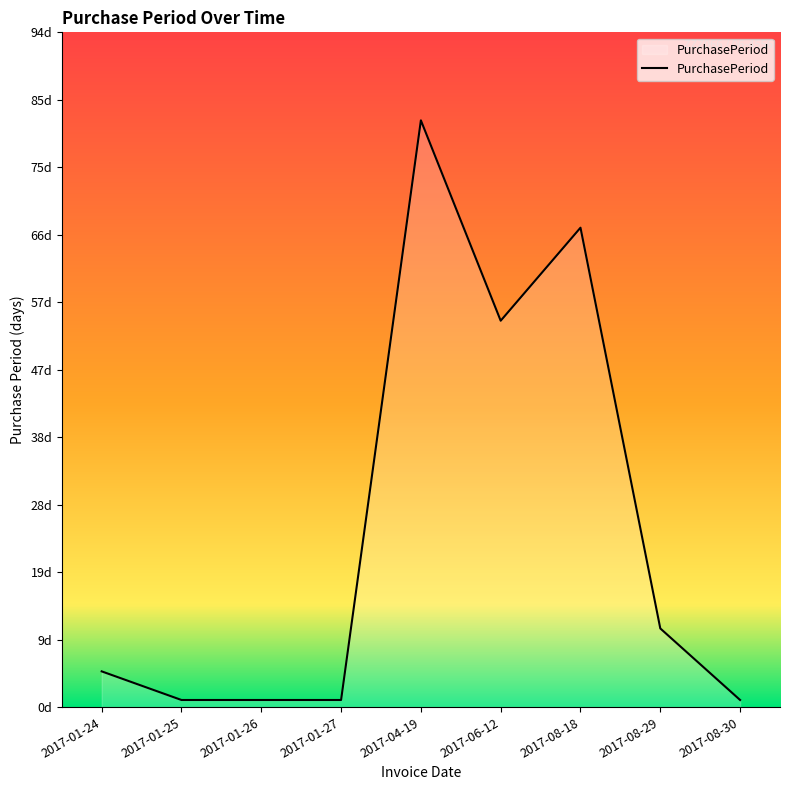

What is the value of the 2nd point from the left?

1